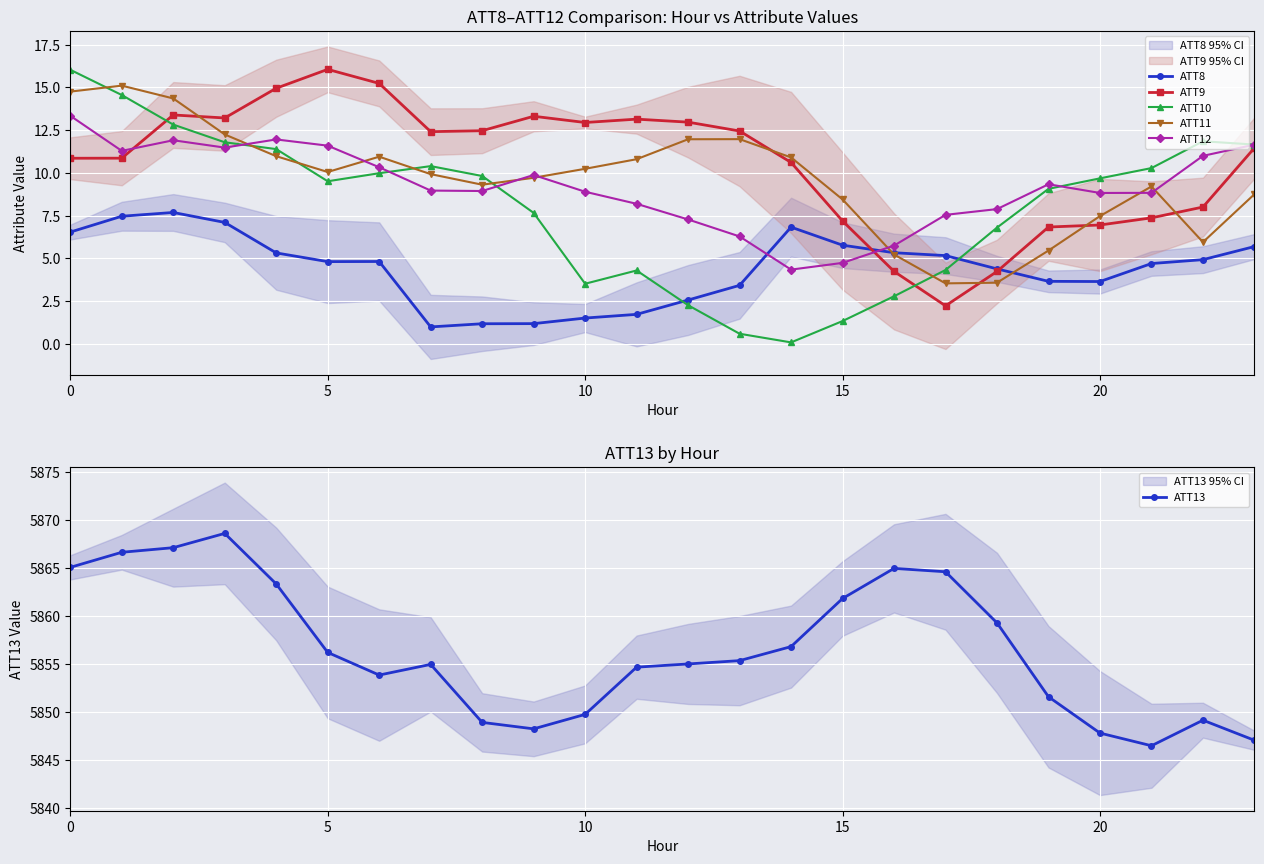

What is the highest value of the ATT11 series?

15.1